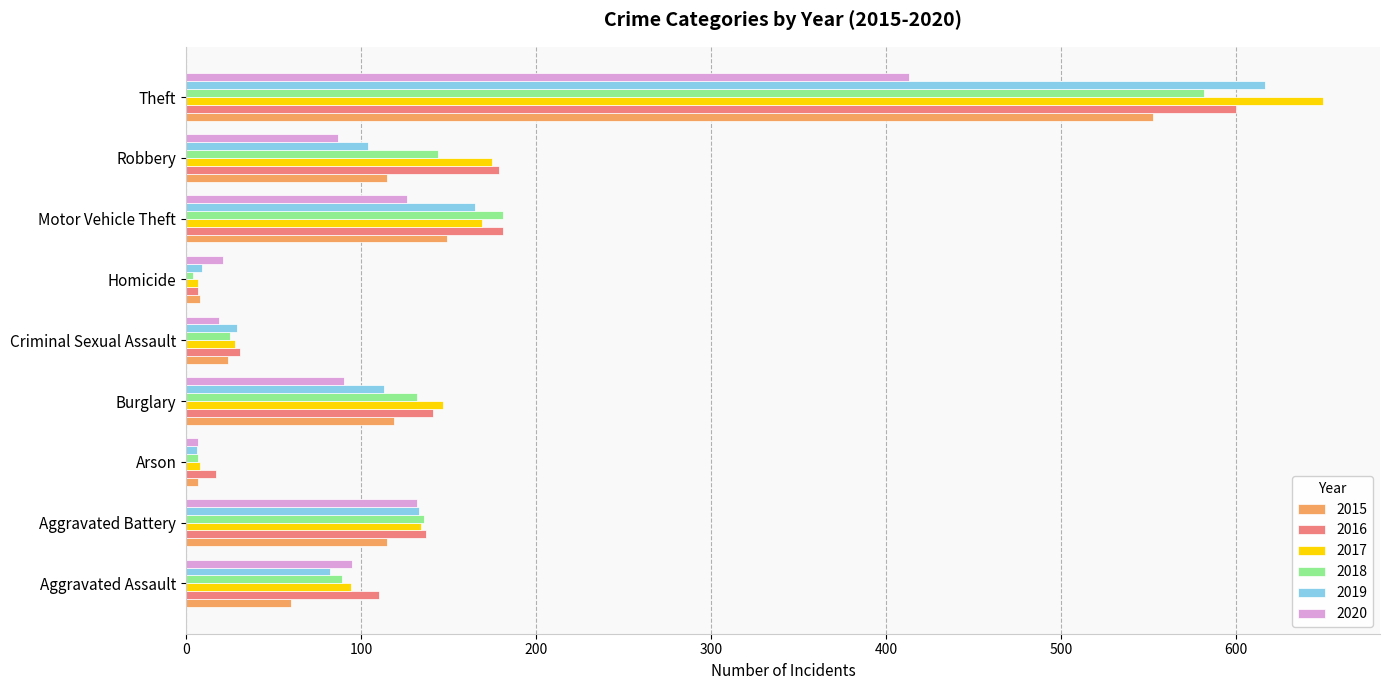

At which category is the sum across all series the highest?

Theft